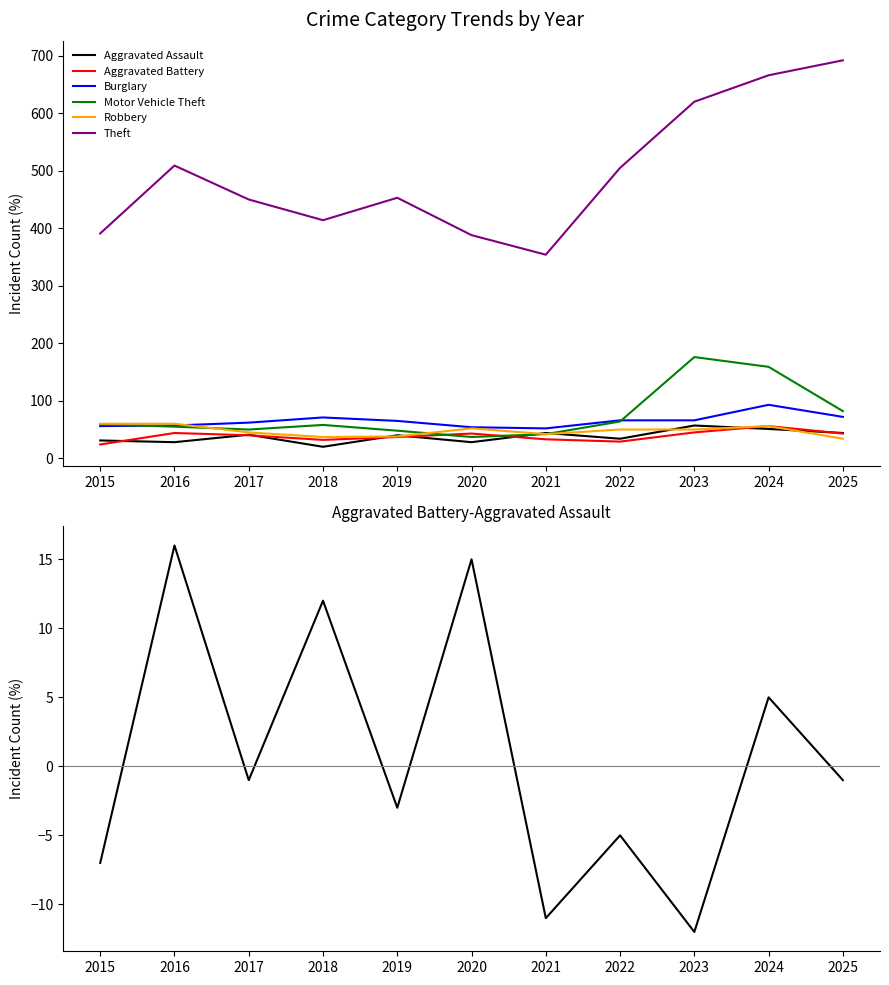

Reading left to right, transcribe all the data shown in this chart.

Aggravated Assault: 2015=31	2016=28	2017=41	2018=20	2019=40	2020=28	2021=44	2022=34	2023=57	2024=51	2025=44
Aggravated Battery: 2015=24	2016=44	2017=40	2018=32	2019=37	2020=43	2021=33	2022=29	2023=45	2024=56	2025=43
Burglary: 2015=56	2016=57	2017=62	2018=71	2019=65	2020=54	2021=52	2022=66	2023=66	2024=93	2025=72
Motor Vehicle Theft: 2015=59	2016=55	2017=50	2018=58	2019=48	2020=37	2021=42	2022=64	2023=176	2024=159	2025=82
Robbery: 2015=60	2016=60	2017=45	2018=37	2019=38	2020=52	2021=42	2022=50	2023=50	2024=56	2025=34
Theft: 2015=391	2016=509	2017=450	2018=414	2019=453	2020=388	2021=354	2022=505	2023=620	2024=666	2025=692